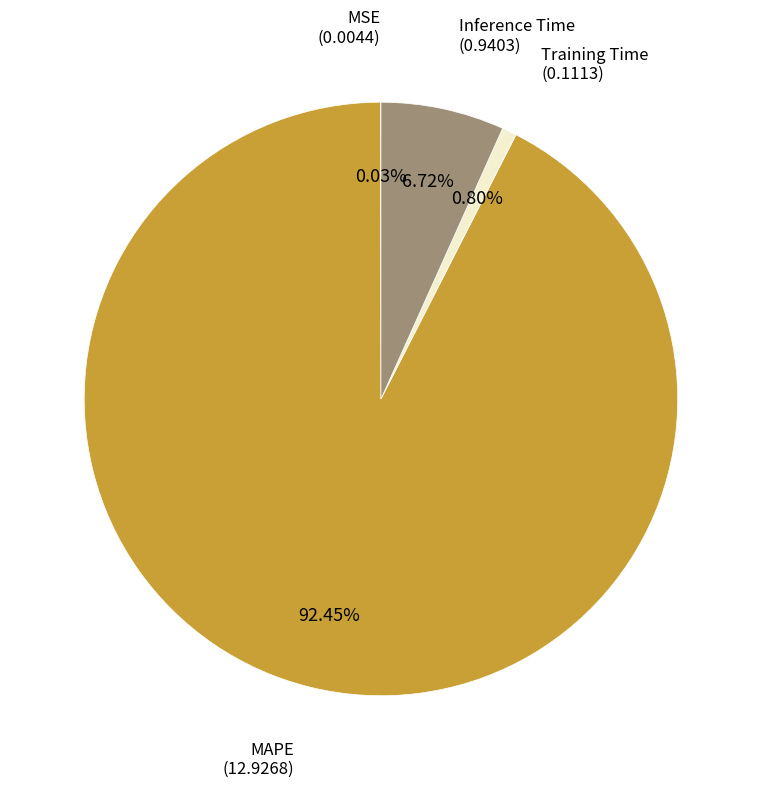

How much of the chart is everything except Inference Time?

93.3%